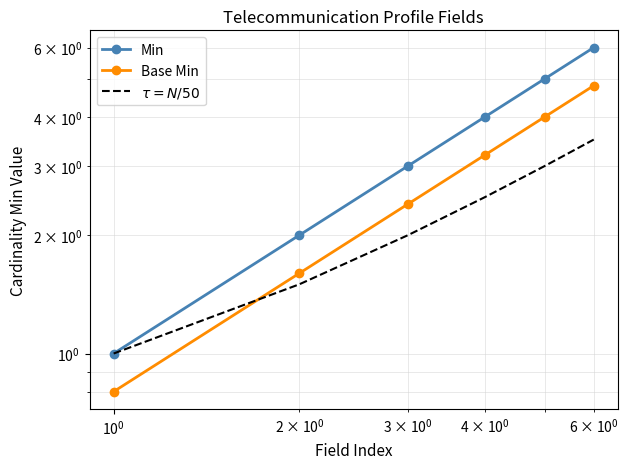

Which series changed the most between $\mathdefault{10^{1}}$ and $\mathdefault{10^{2}}$?

Min